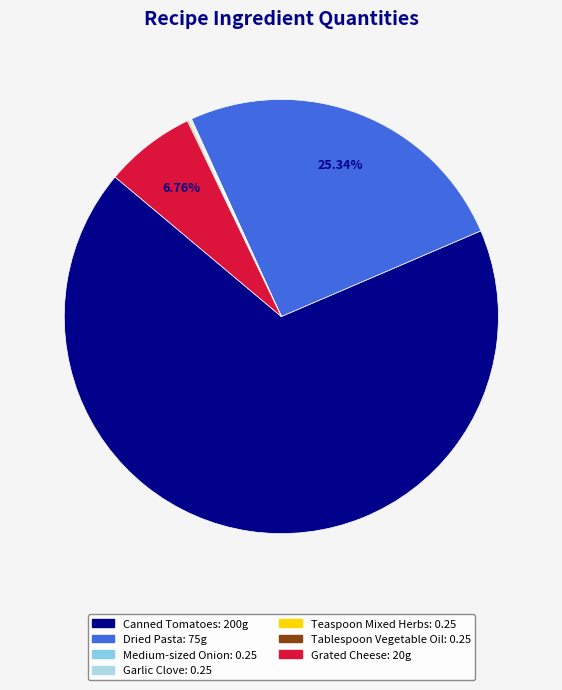

Which slice is the largest?

Canned Tomatoes